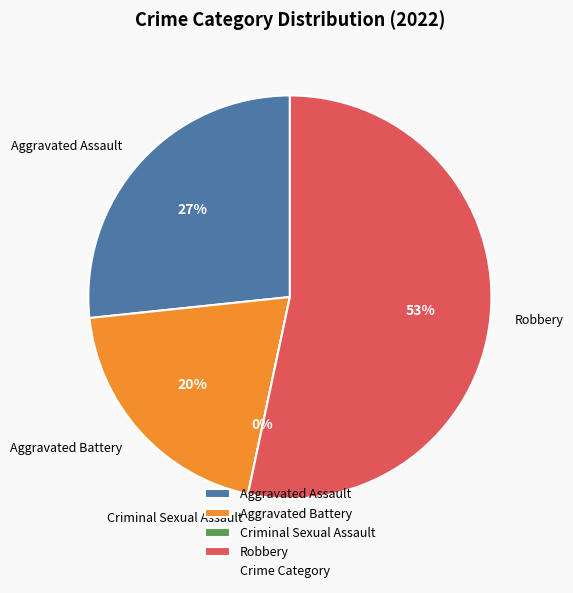

Is it true that Aggravated Assault is 27% of the pie?

True